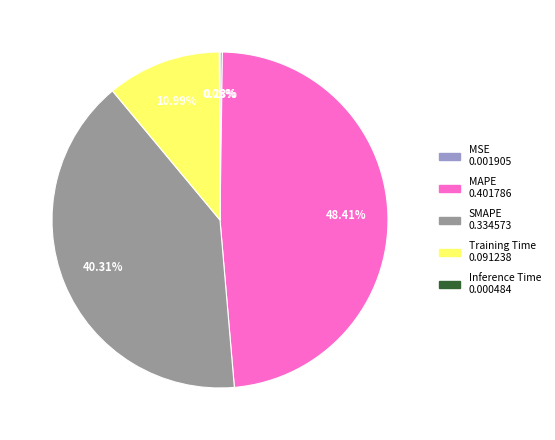

Is the sum of SMAPE and Training Time greater than half?

Yes